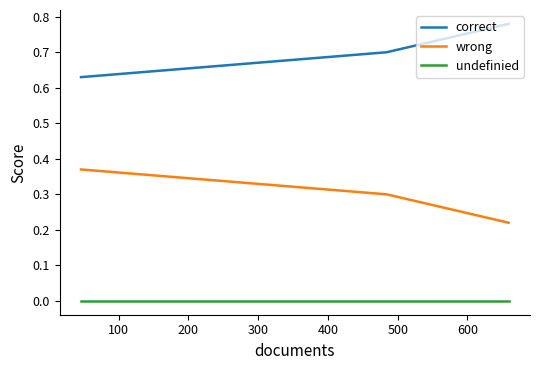

What is the lowest value of the wrong series?

0.2